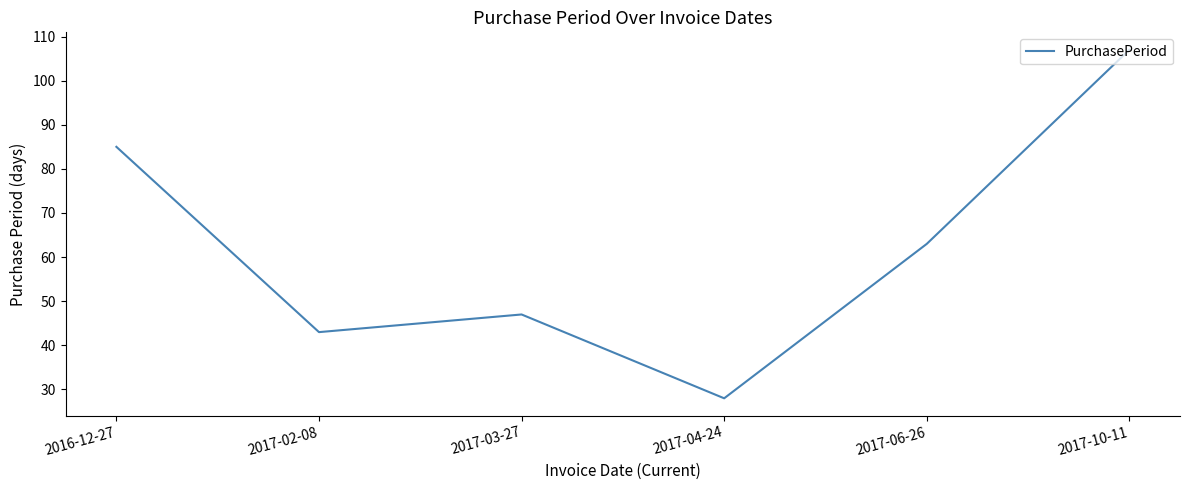

What position from the right is 2017-04-24?

3